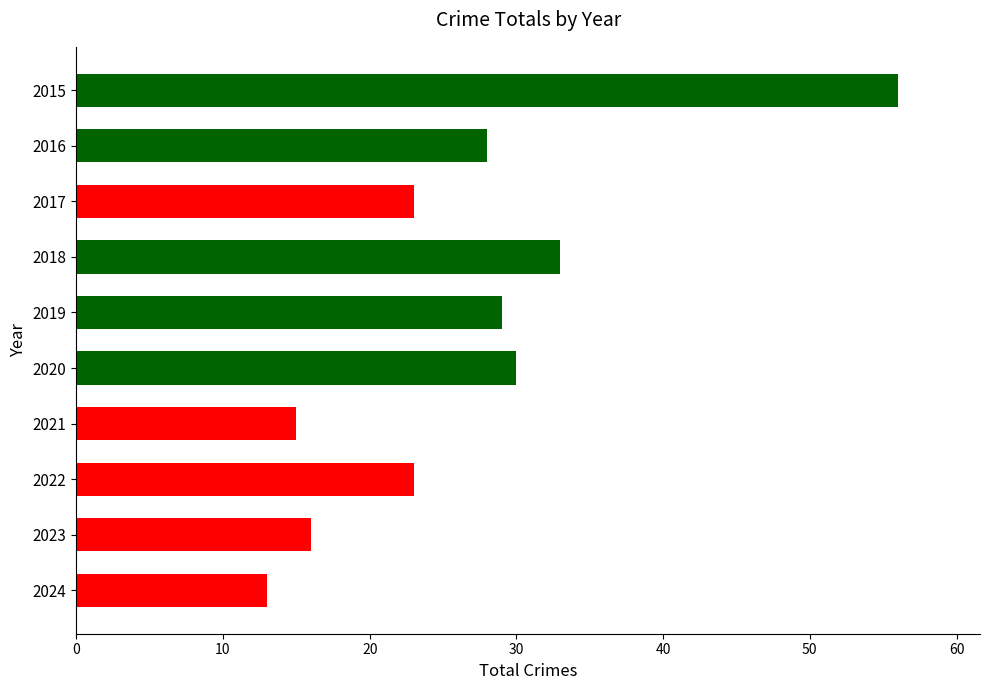

The chart shows a value of 30 at 2020. True or false?

True